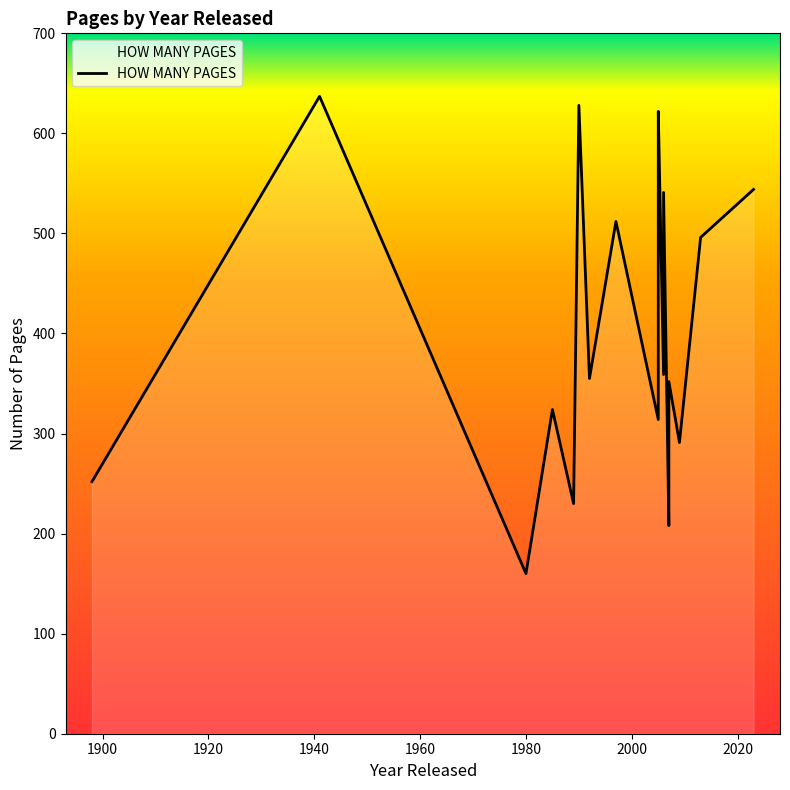

How many interior local valleys (lower than both neighbors) does the data have?

7